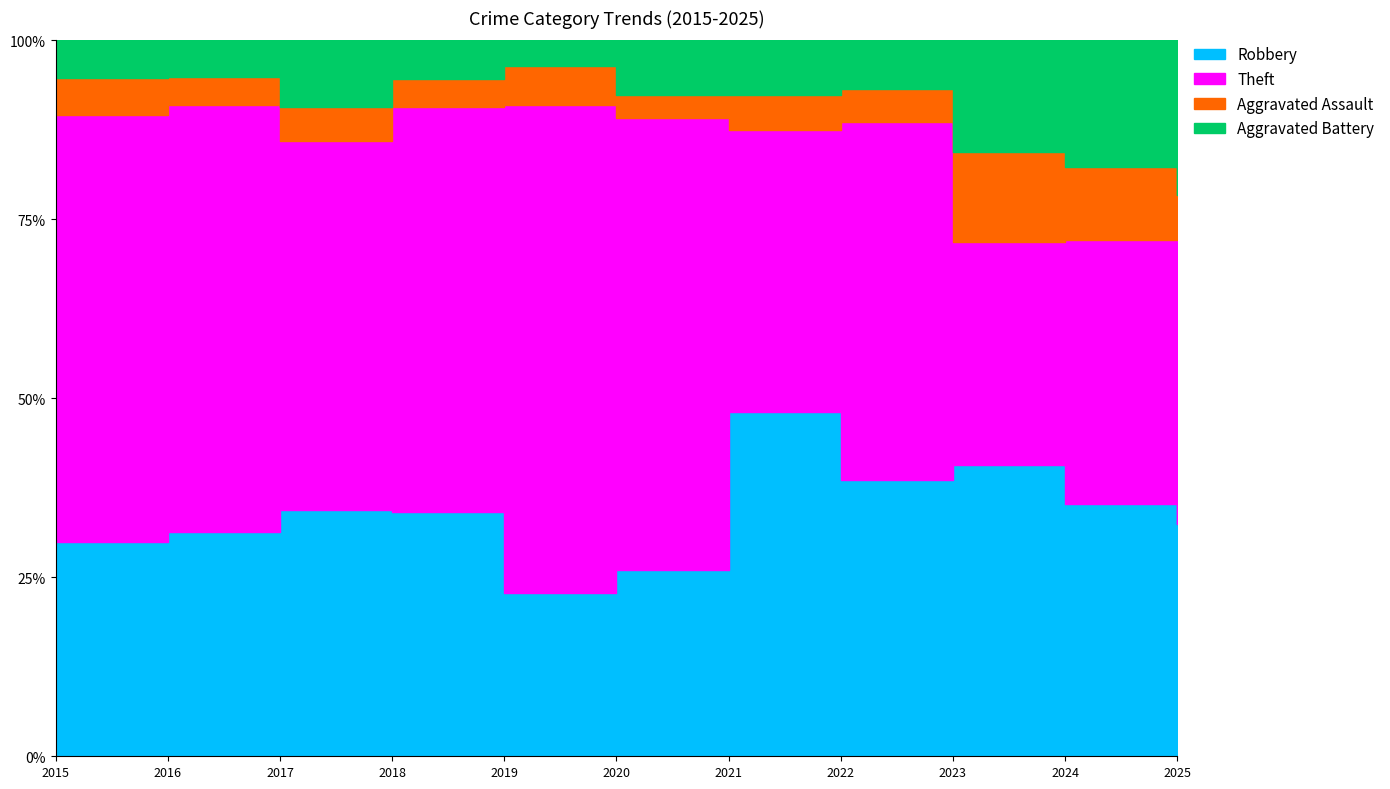

True or false: Aggravated Assault and Theft cross at least once.

False